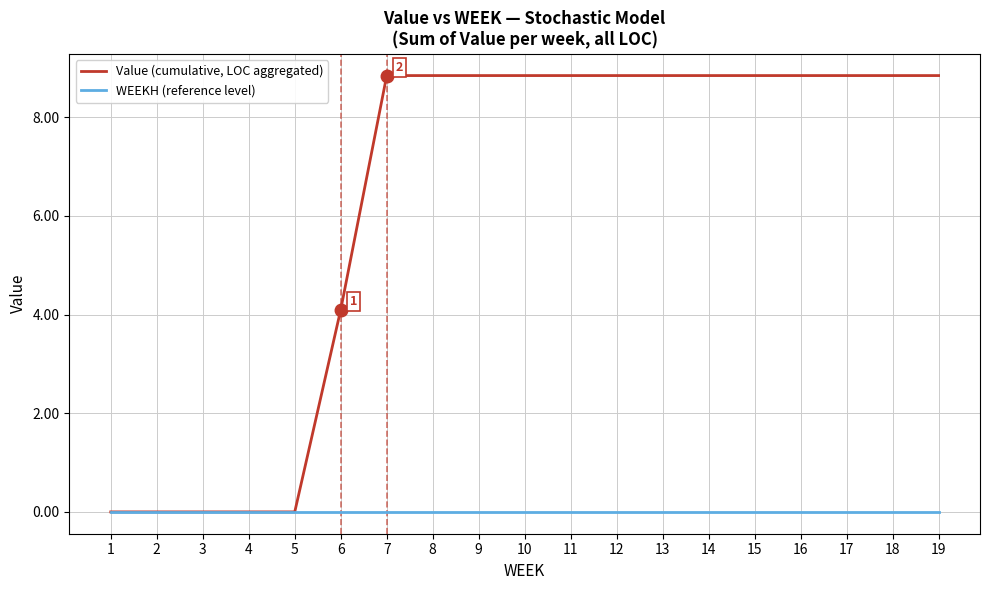

What is the total value across all series at 17?

8.8